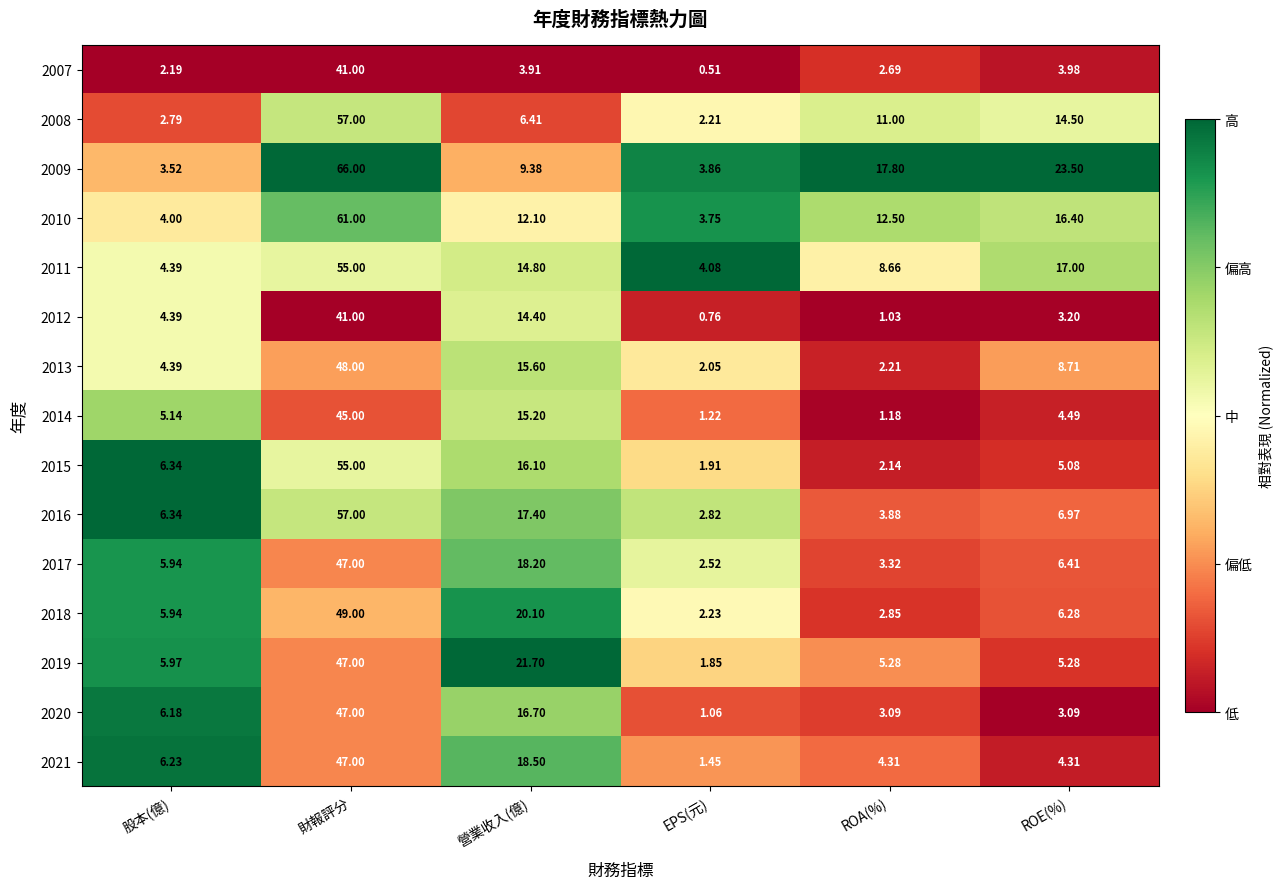

Which category has the highest value in the 2012 series?

財報評分